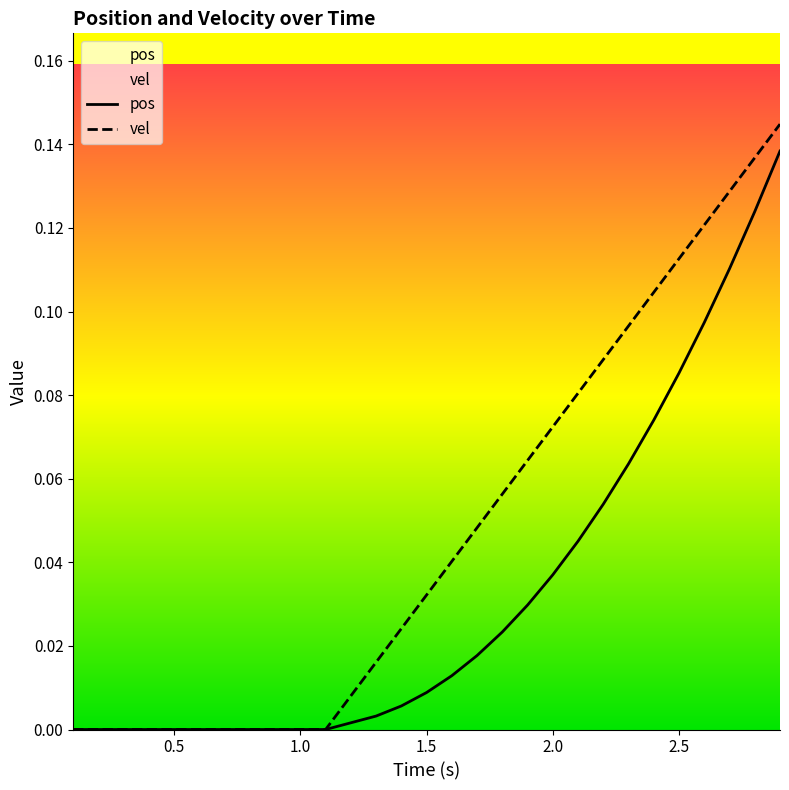

What is the sum of all pos values?

0.9